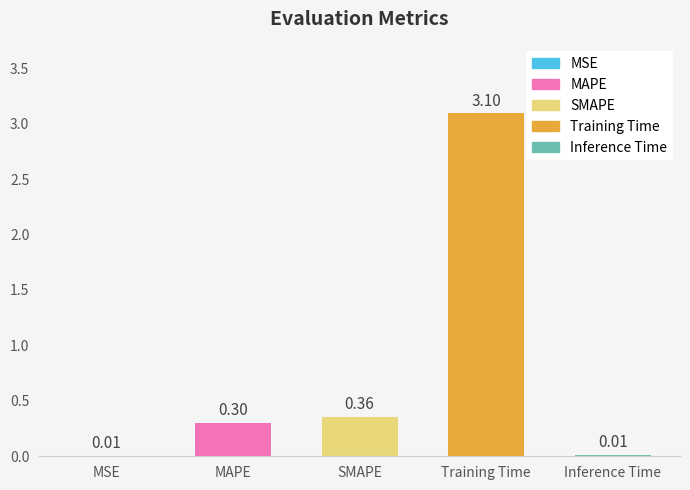

What is the sum of all values?

3.8